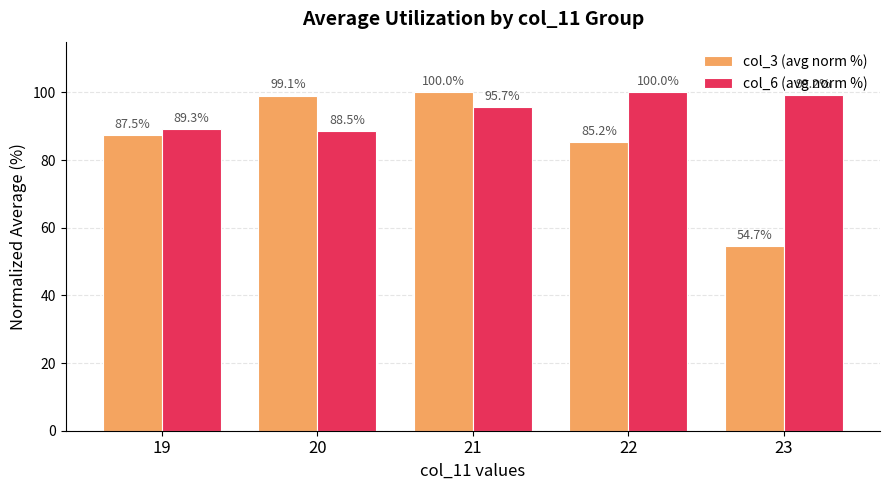

What value does the col_3 (avg norm %) series have at 22?

85.2